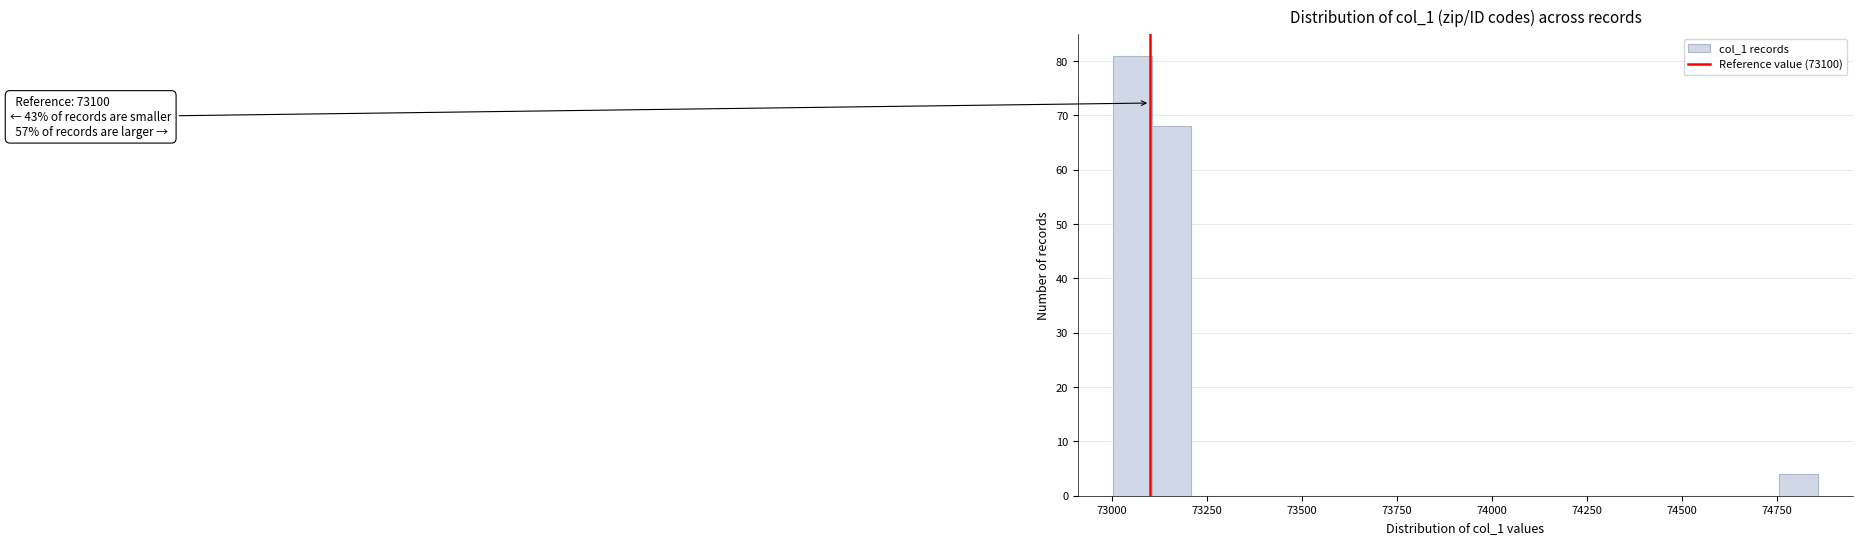

Read against the x-axis, roughly where is the centre of the tallest bar?

73050